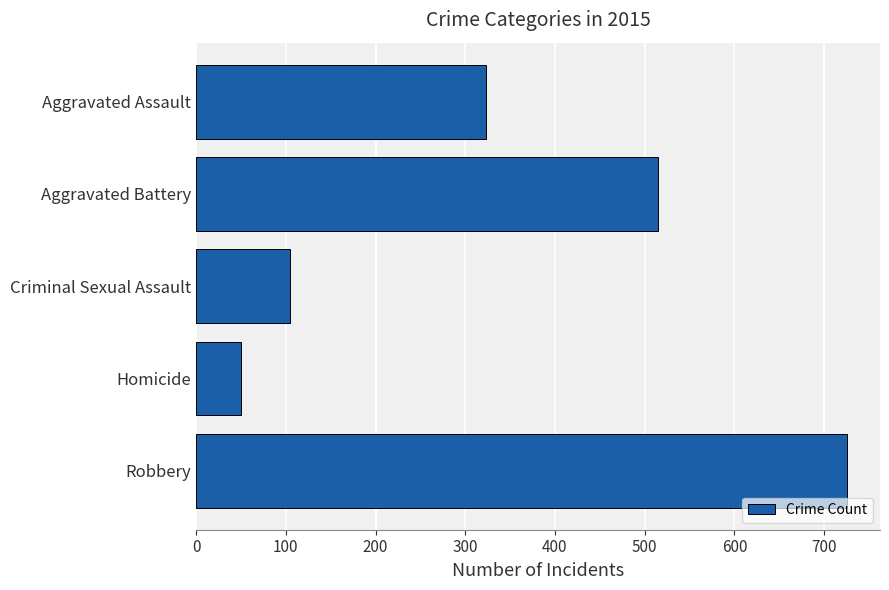

What is the label of the 2nd bar from the top?

Aggravated Battery